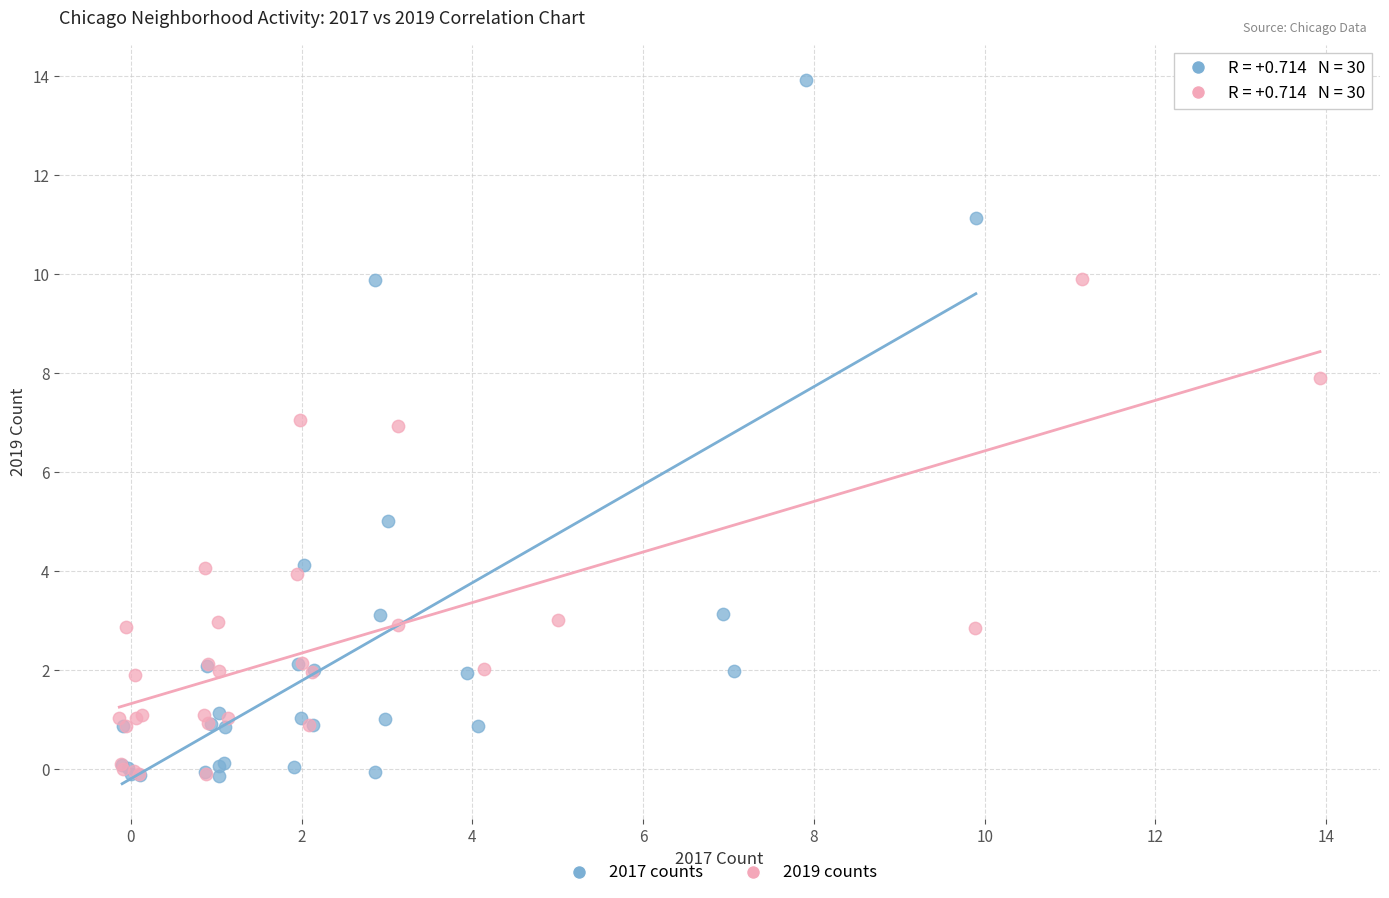

Which series has the widest spread of Y values?

2017 counts